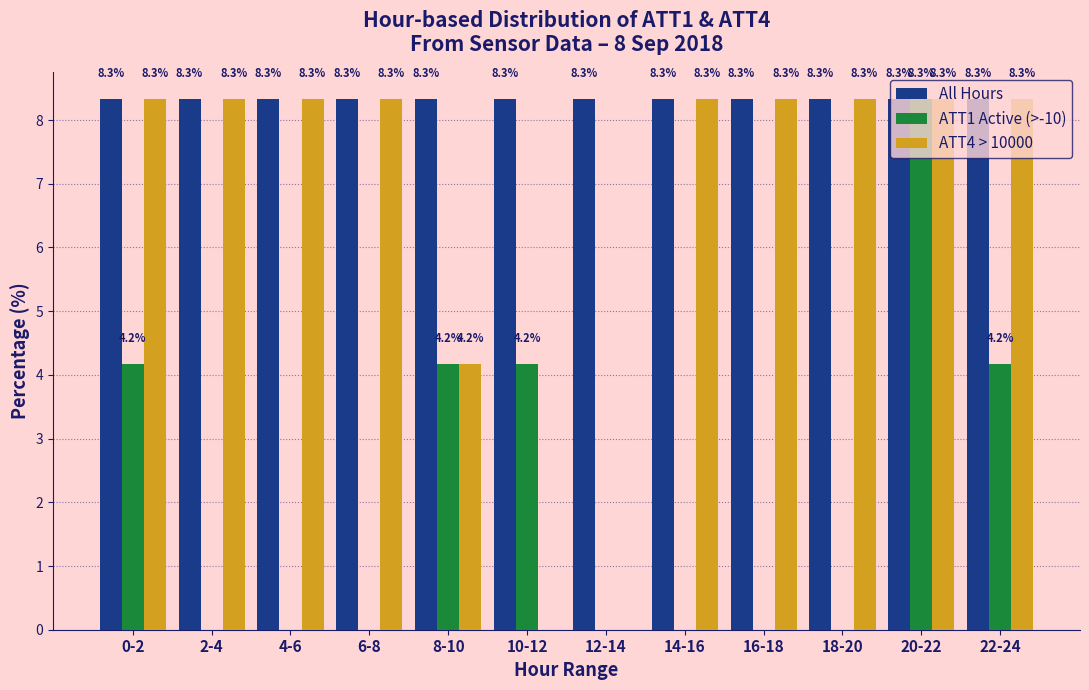

What is the highest value of the All Hours series?

8.3